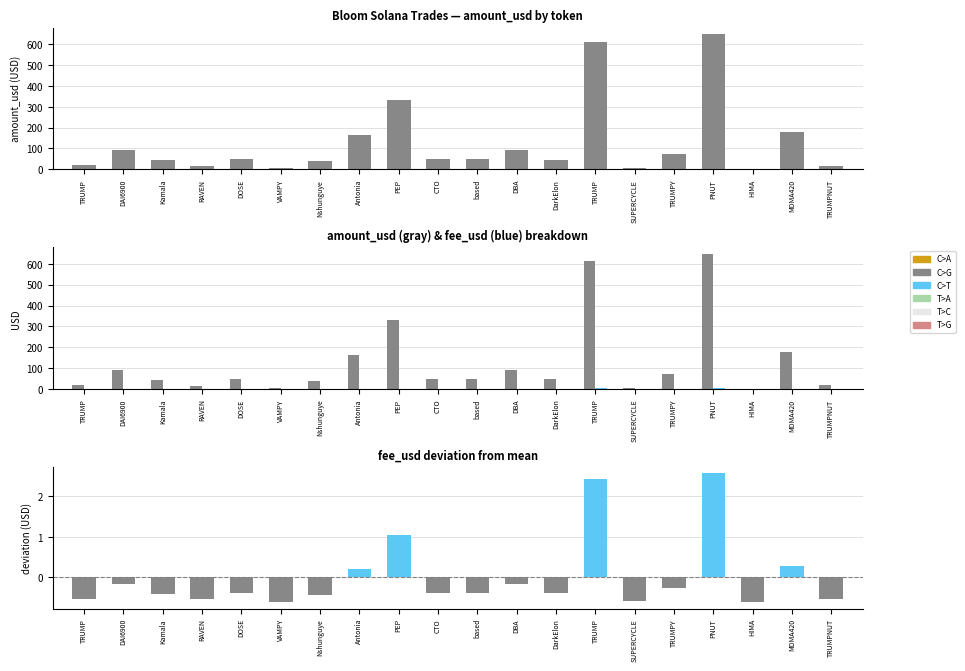

Which label corresponds to the largest value in the chart?

PNUT